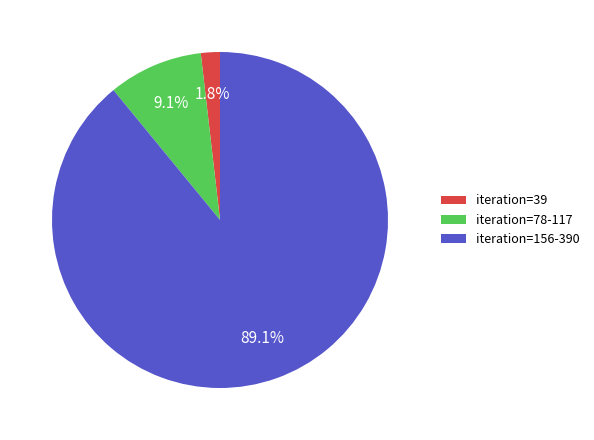

Is there a majority slice in this chart?

Yes